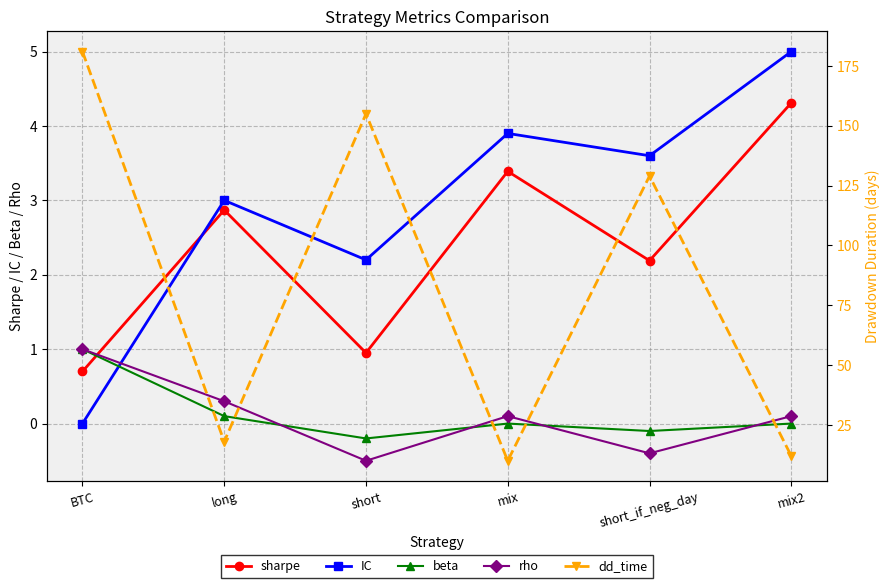

What is the label of the 5th point from the left?

short_if_neg_day